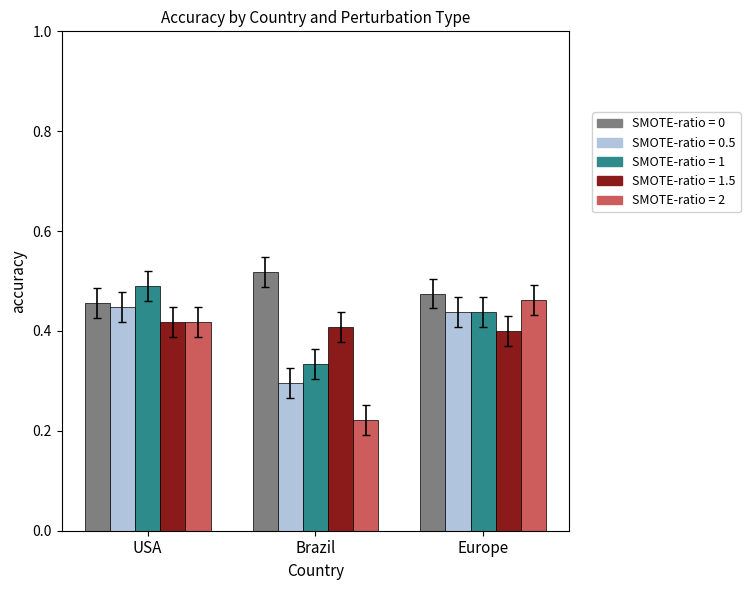

What is the total value across all series at Europe?

2.2